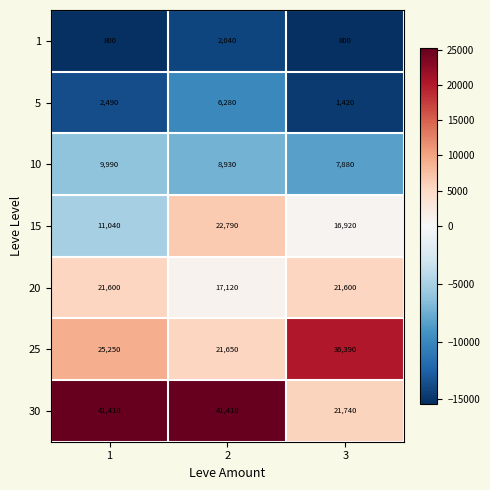

Reading left to right, extract all data points from this chart.

1: 1=800	2=2040	3=800
5: 1=2490	2=6280	3=1420
10: 1=9990	2=8930	3=7880
15: 1=11040	2=22790	3=16920
20: 1=21600	2=17120	3=21600
25: 1=25250	2=21650	3=36390
30: 1=41410	2=41410	3=21740